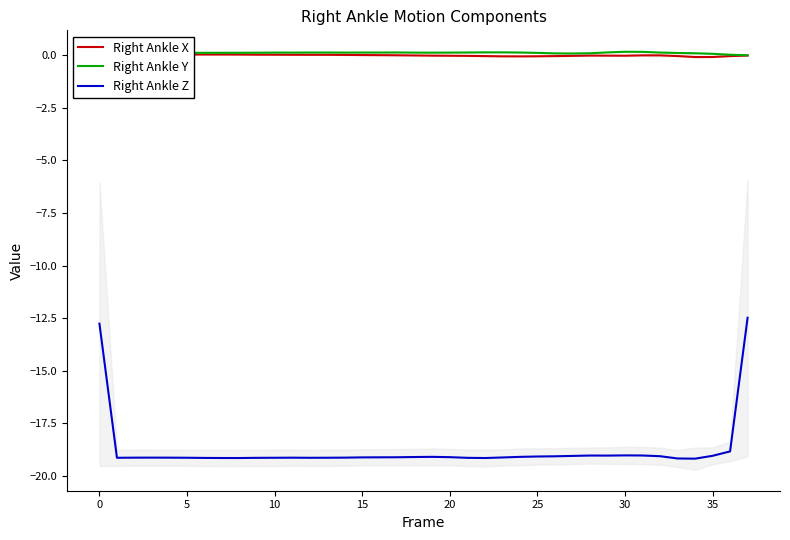

How many categories are shown in the chart?

38